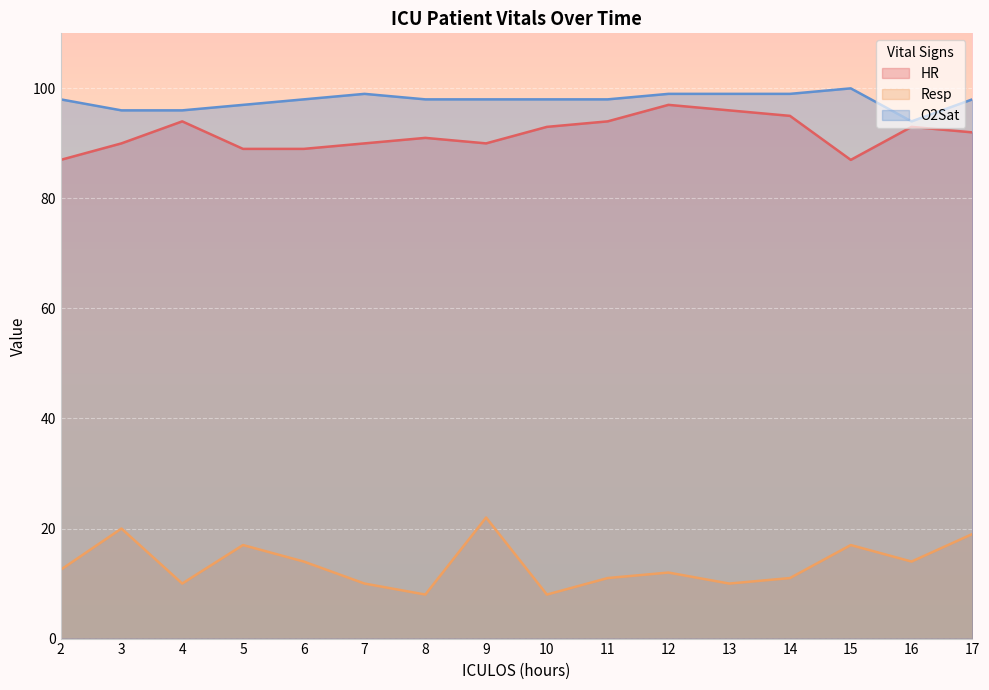

Which label corresponds to the smallest value in the chart?

8